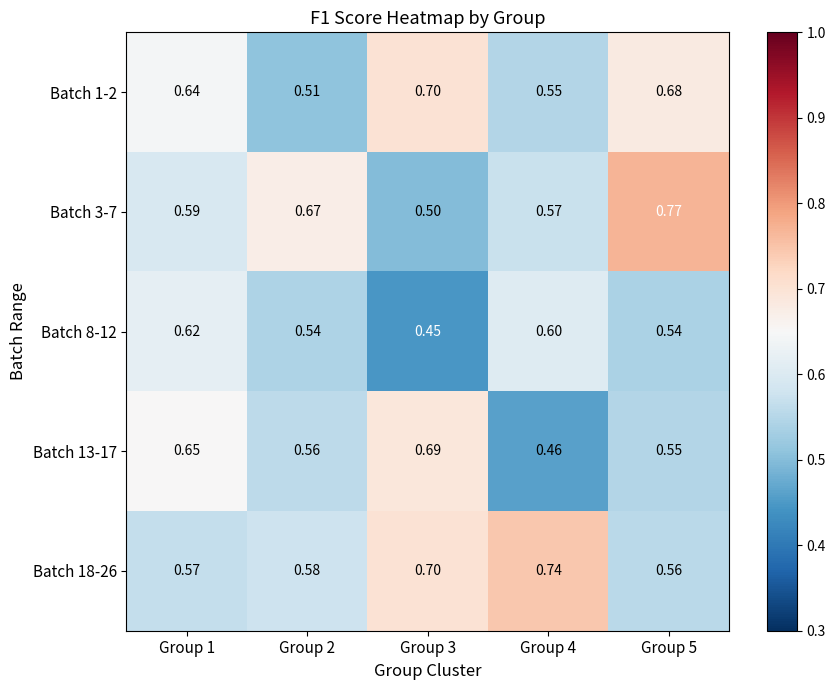

Between Group 5 and Group 4, which is larger?

Group 5